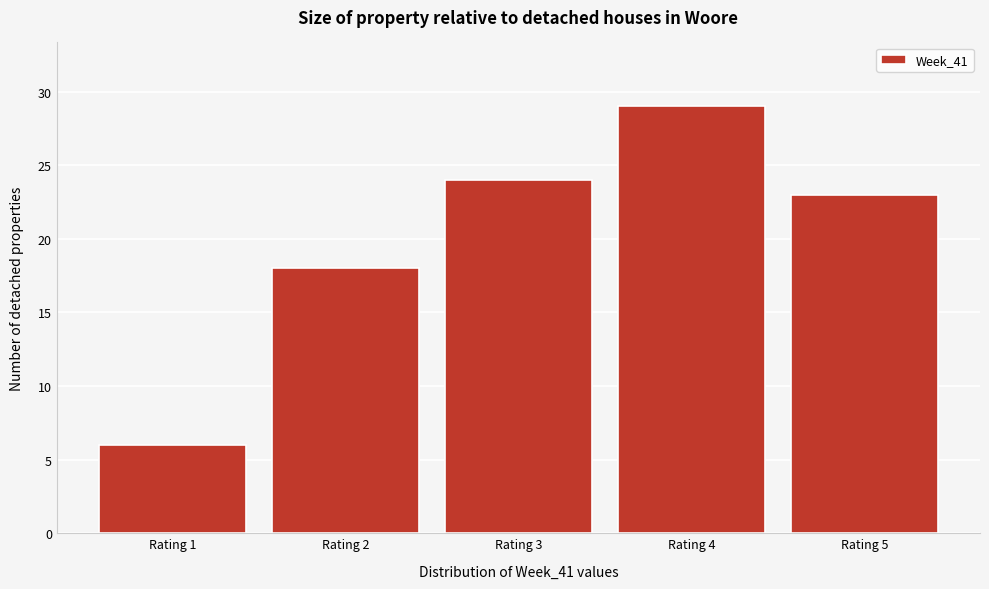

Over which range of the x-axis is the bar tallest?

3.5 to 4.5